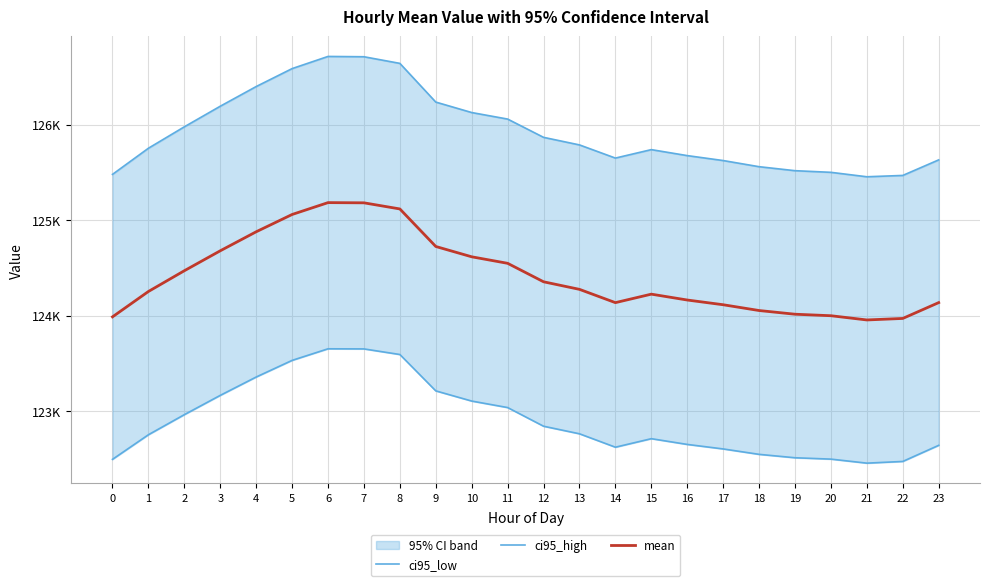

How many values in the ci95_high series are below 125787?

12